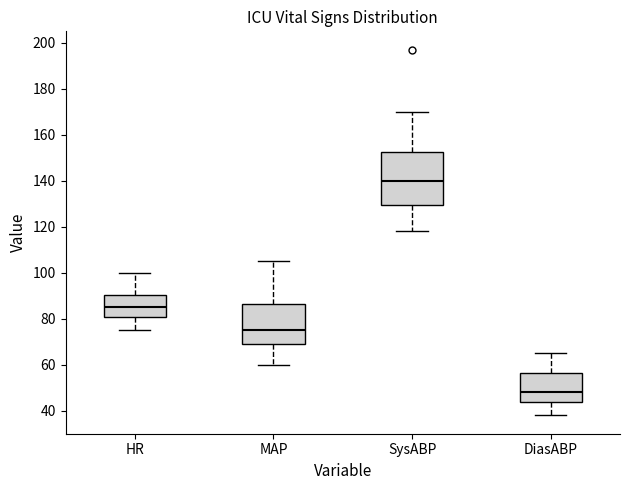

Where is the upper edge of the box for MAP on the y-axis? The values are not printed on the chart, so give them approximately, as read against the axis.

86